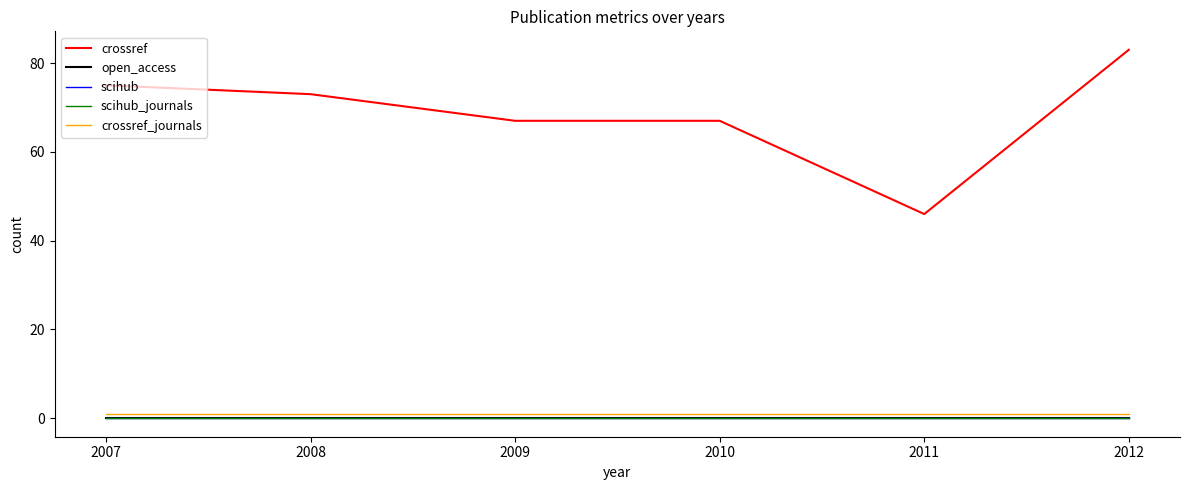

True or false: open_access and crossref intersect in this chart.

False